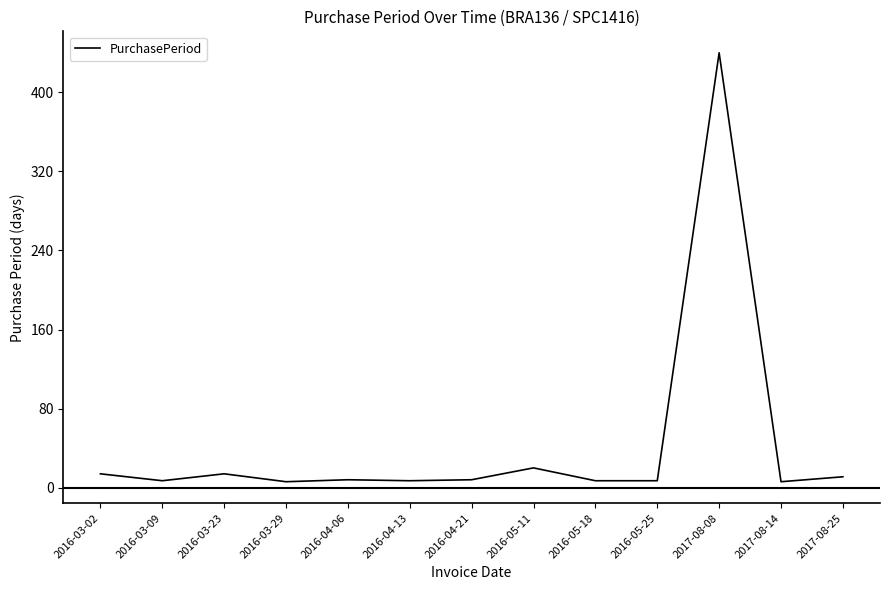

The chart shows a value of 8 at 2016-04-21. True or false?

True